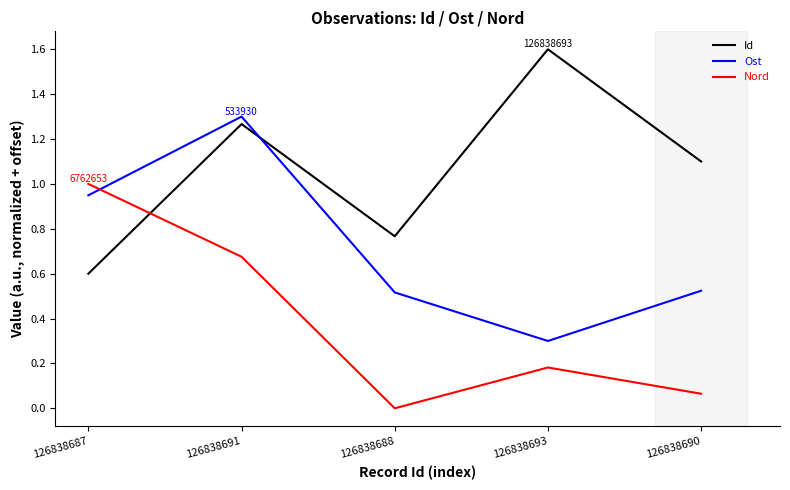

Rank the series by their maximum value, from lowest to highest.

Nord, Ost, Id